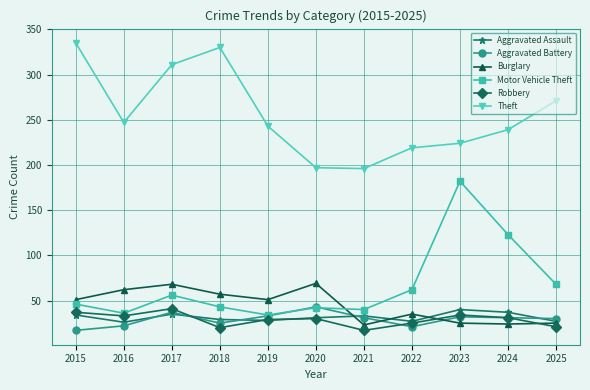

The Burglary series shows 25 at 2023. True or false?

True